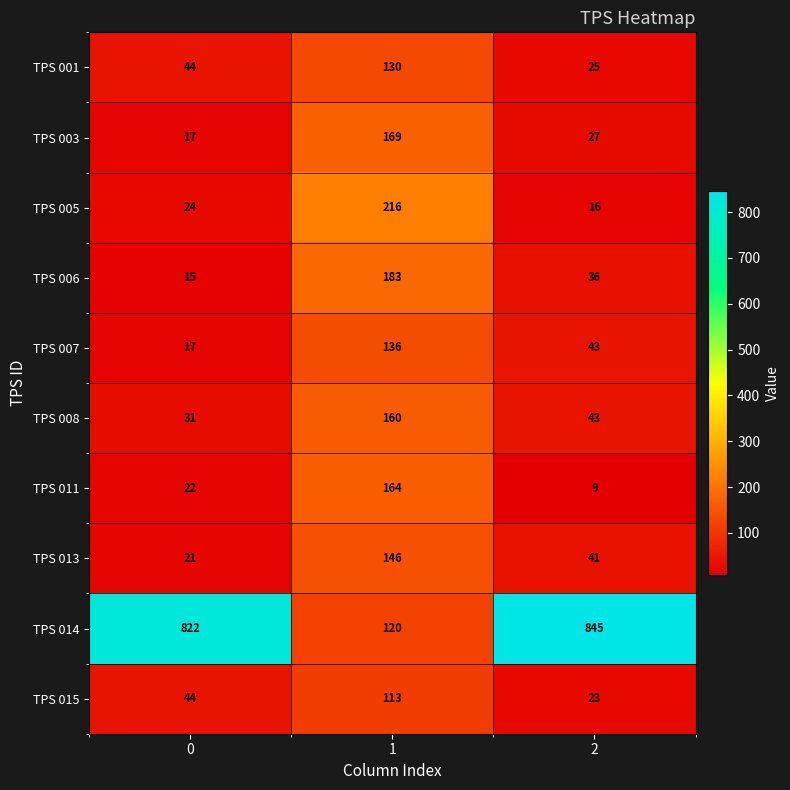

Count the number of data series in this chart.

10